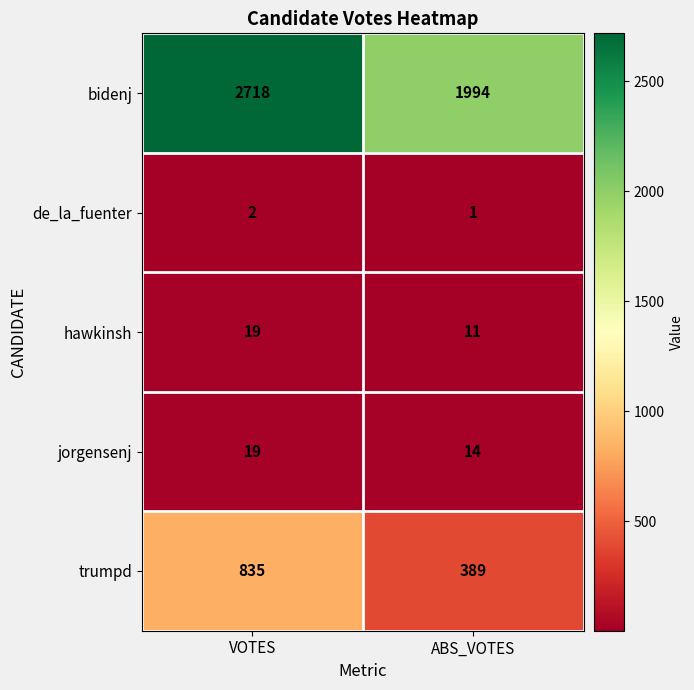

Which category has the highest value across all series?

VOTES